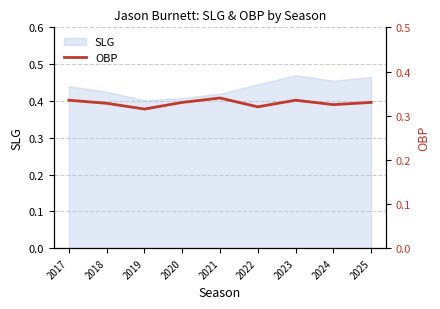

Does the chart display data point markers on the line(s)?

No